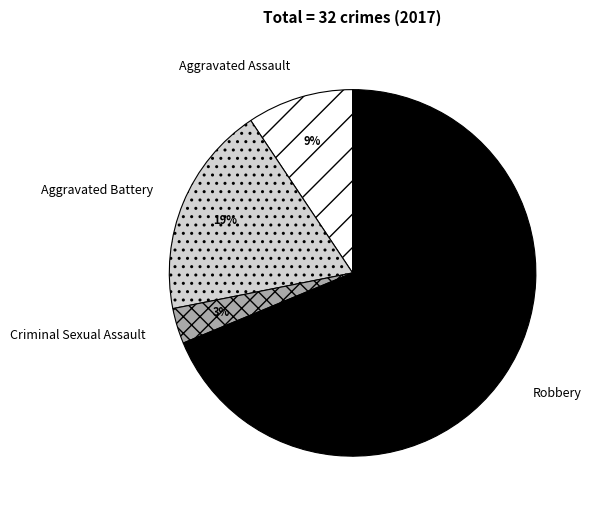

How many segments does this pie chart have?

4